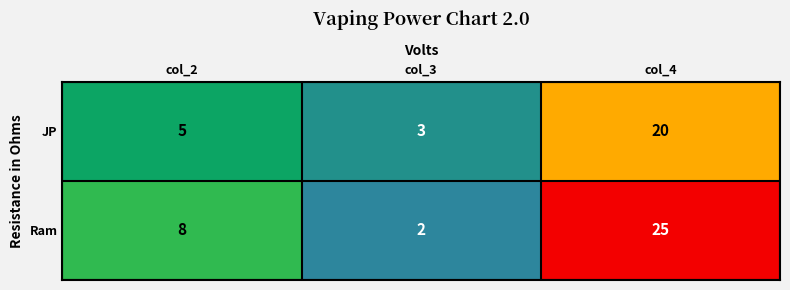

Is it true that Ram equals 8 at col_2?

True